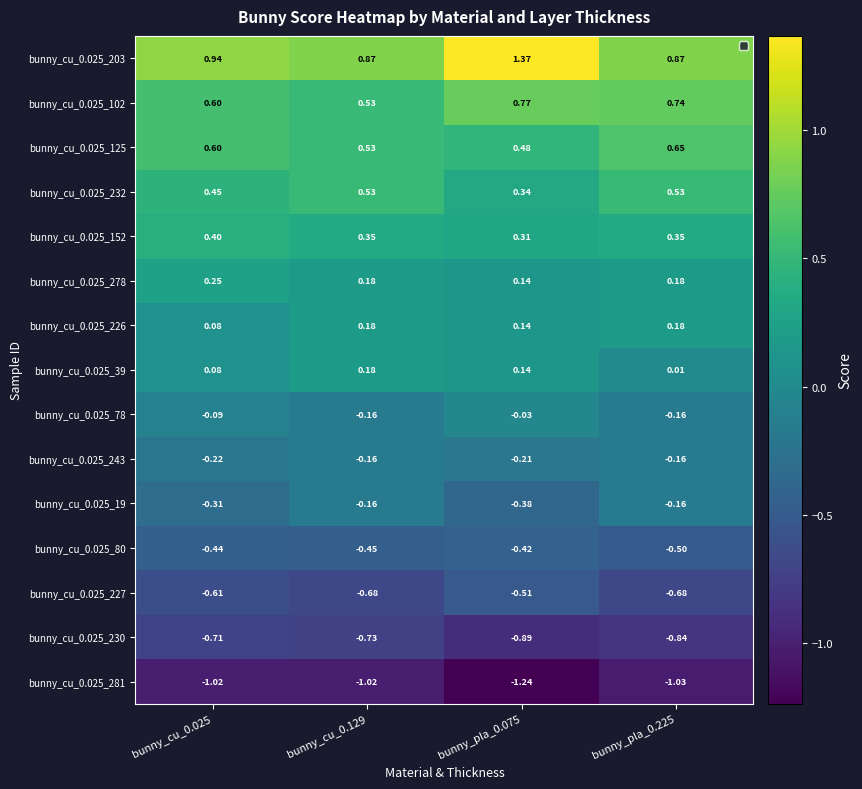

Is the value of bunny_cu_0.025_203 at bunny_pla_0.225 greater than the value of bunny_cu_0.025_80 at bunny_pla_0.225?

Yes